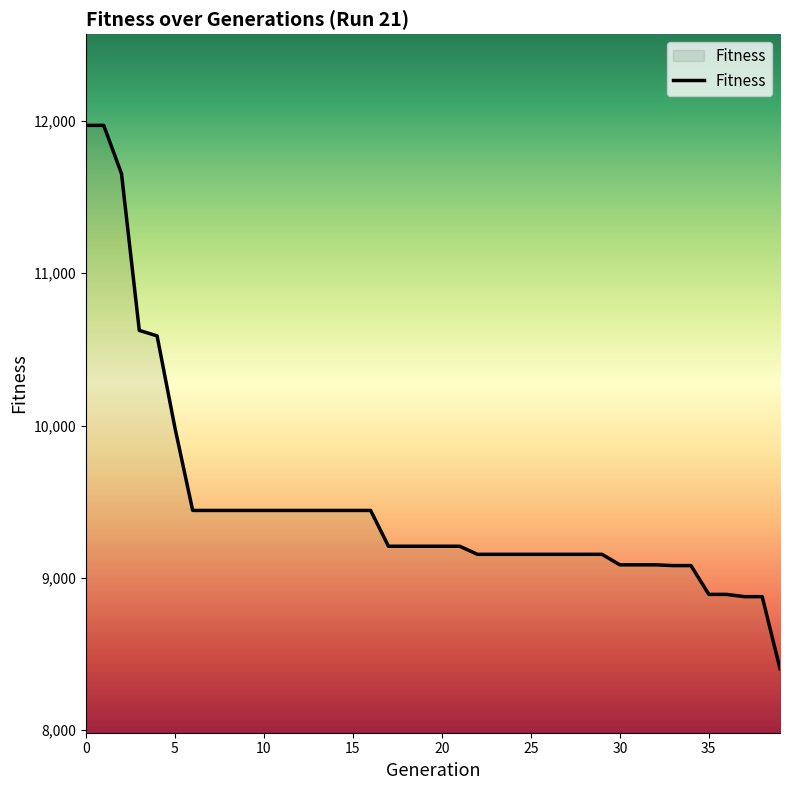

What is the difference between the maximum and minimum values?

3567